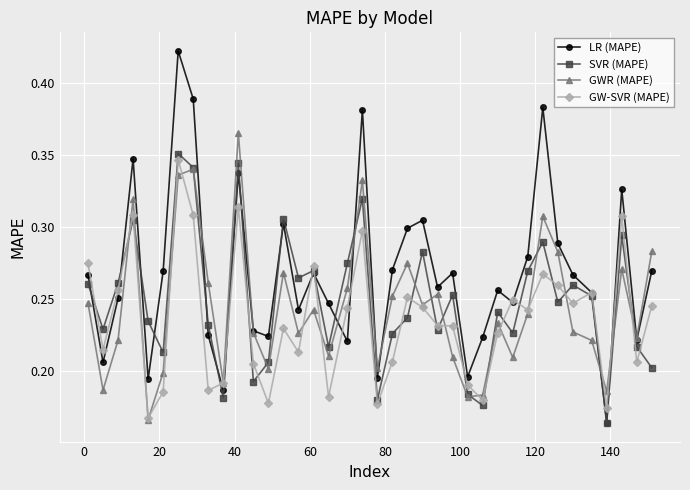

True or false: GW-SVR (MAPE) and SVR (MAPE) intersect in this chart.

True